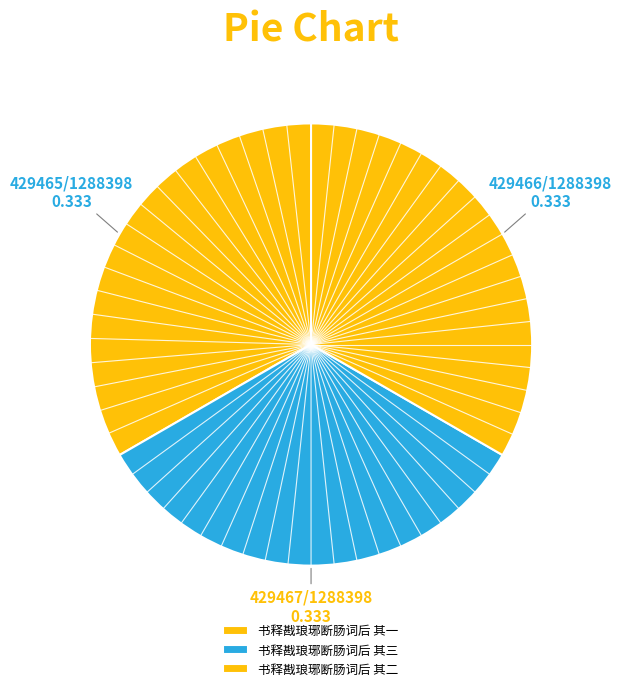

Combined, do 书释戡琅琊断肠词后 其二 and 书释戡琅琊断肠词后 其三 account for over 50%?

Yes